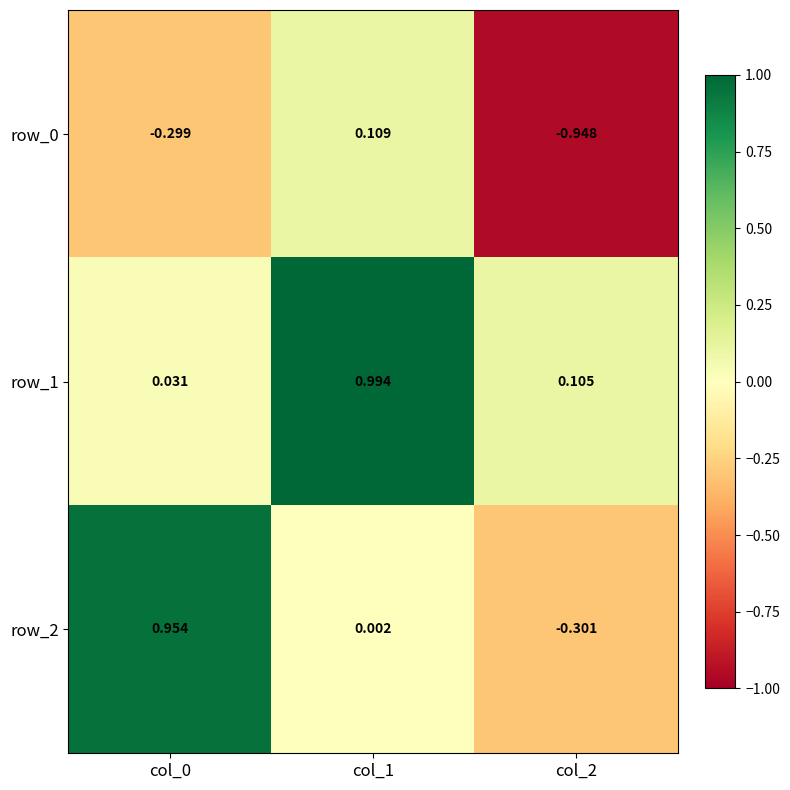

Is the value of row_2 at col_0 greater than the value of row_0 at col_0?

Yes